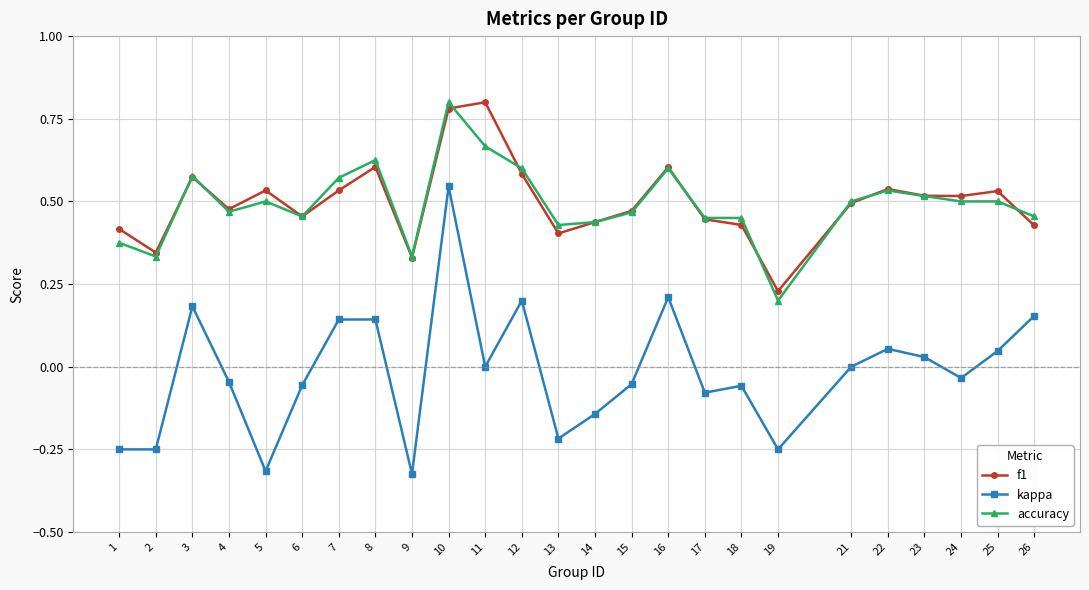

True or false: accuracy and kappa intersect in this chart.

False